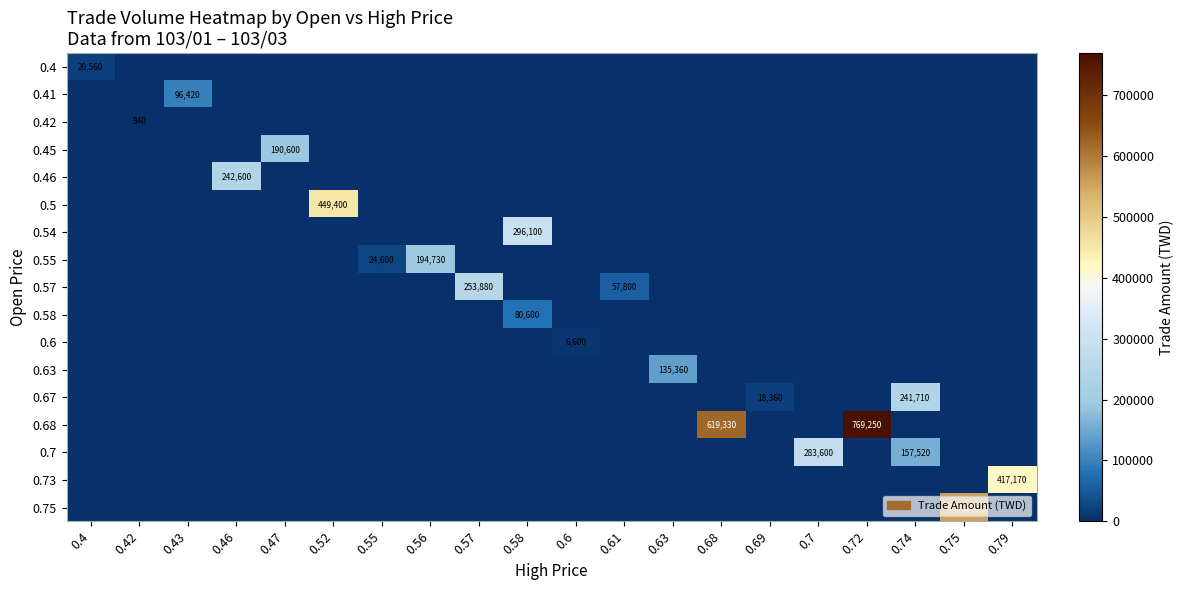

True or false: 0.5 has a value of 0 at 0.57.

True